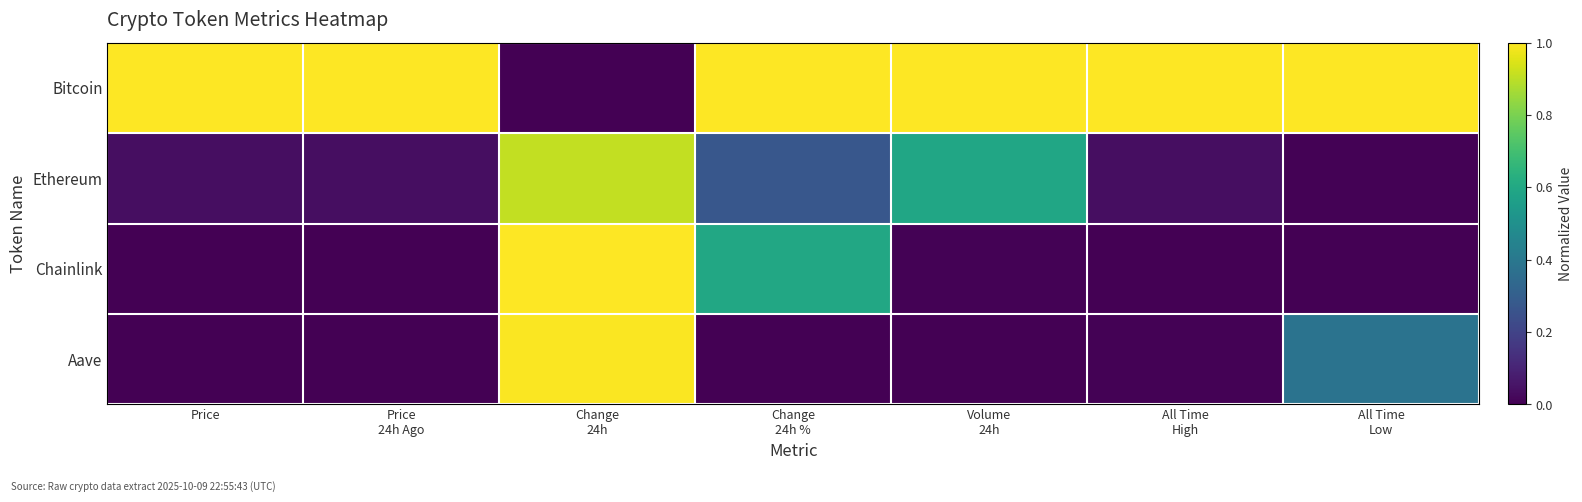

Which series has the widest spread of values?

Bitcoin